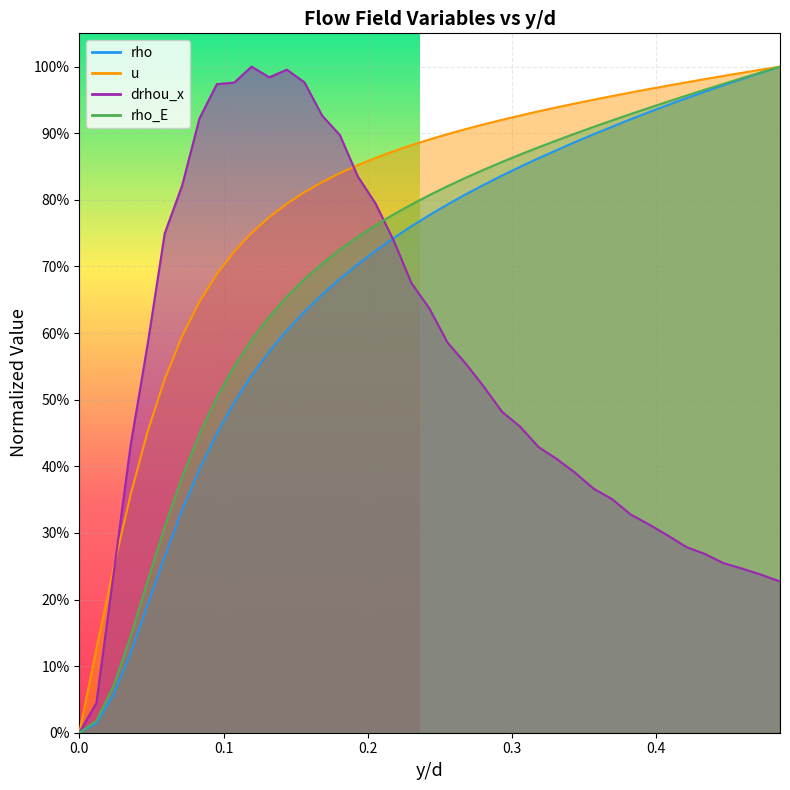

Rank the series at 0.33104 from lowest to highest value.

drhou_x, rho, rho_E, u